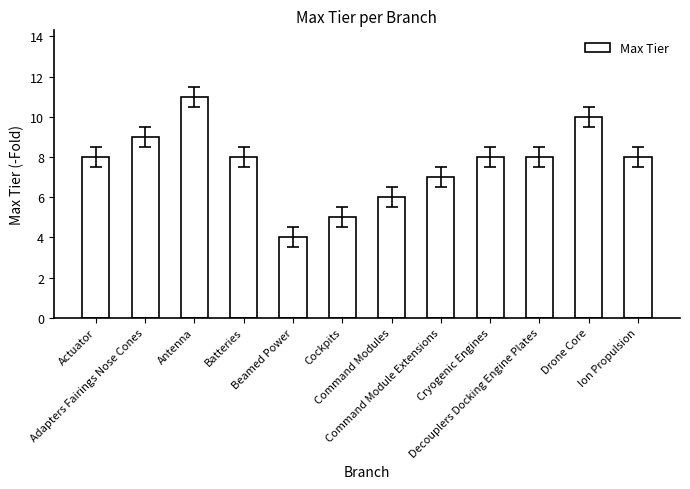

Approximately how many times larger is the value at Adapters Fairings Nose Cones compared to Ion Propulsion?

1.1